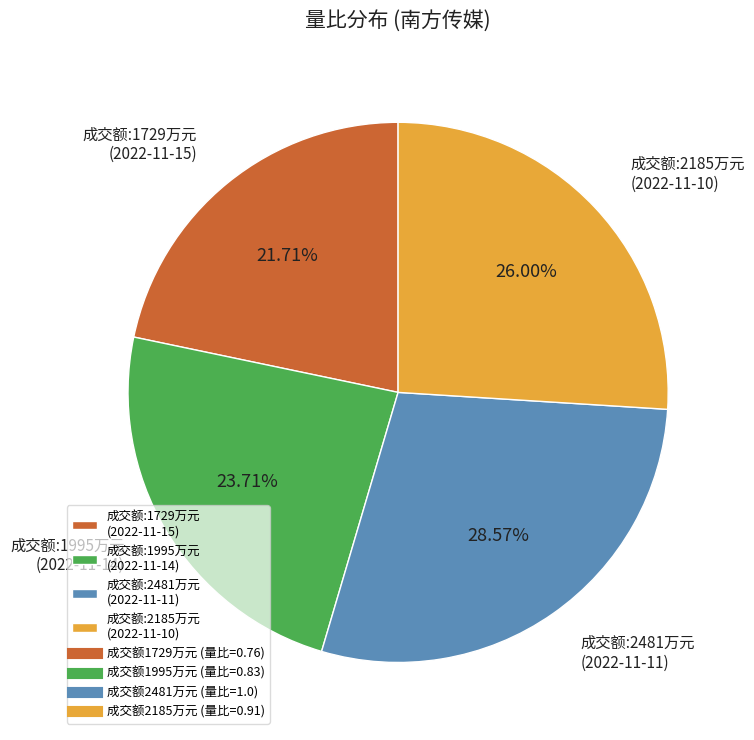

Which slice is the smallest?

成交额:1729万元 (2022-11-15)